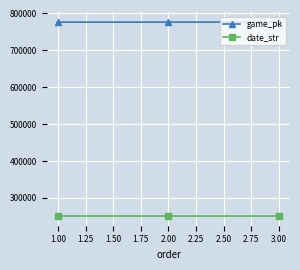

What is the value of the game_pk point at the 2nd from the left?

776669